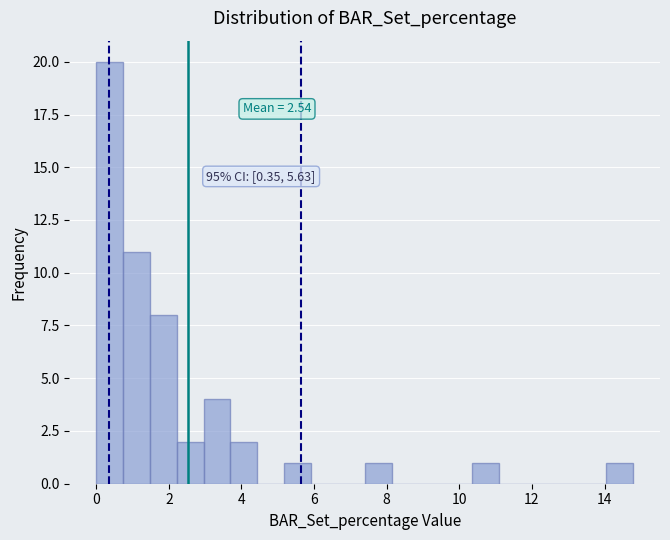

Read against the x-axis, roughly where is the centre of the tallest bar?

0.4